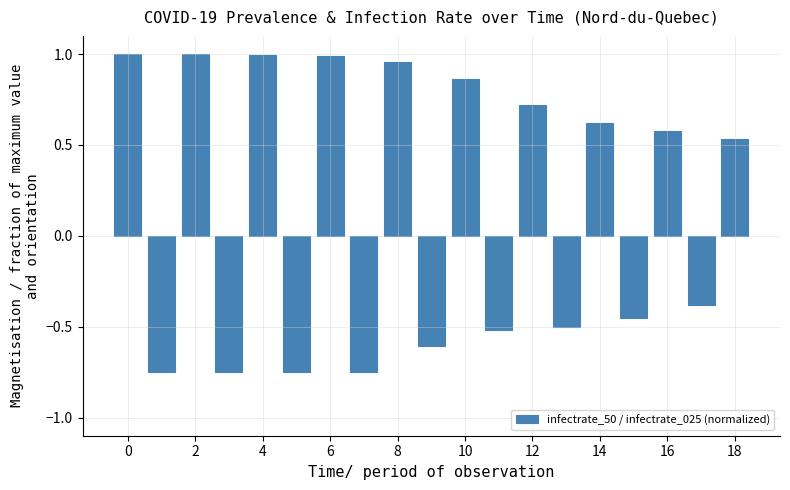

What is the difference between the maximum and minimum values?

1.7